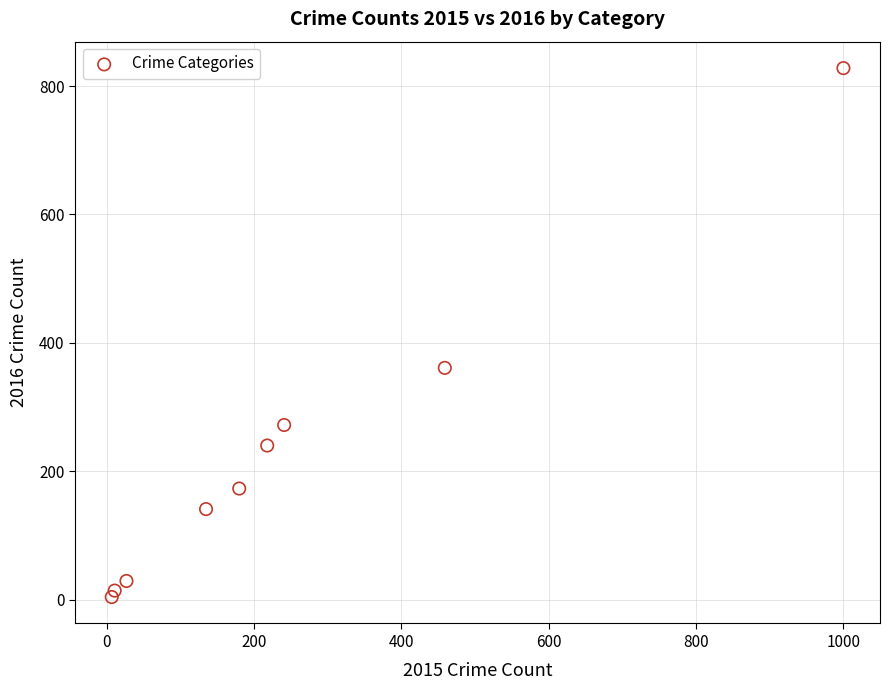

What is the range of Y values (max minus min)?

824